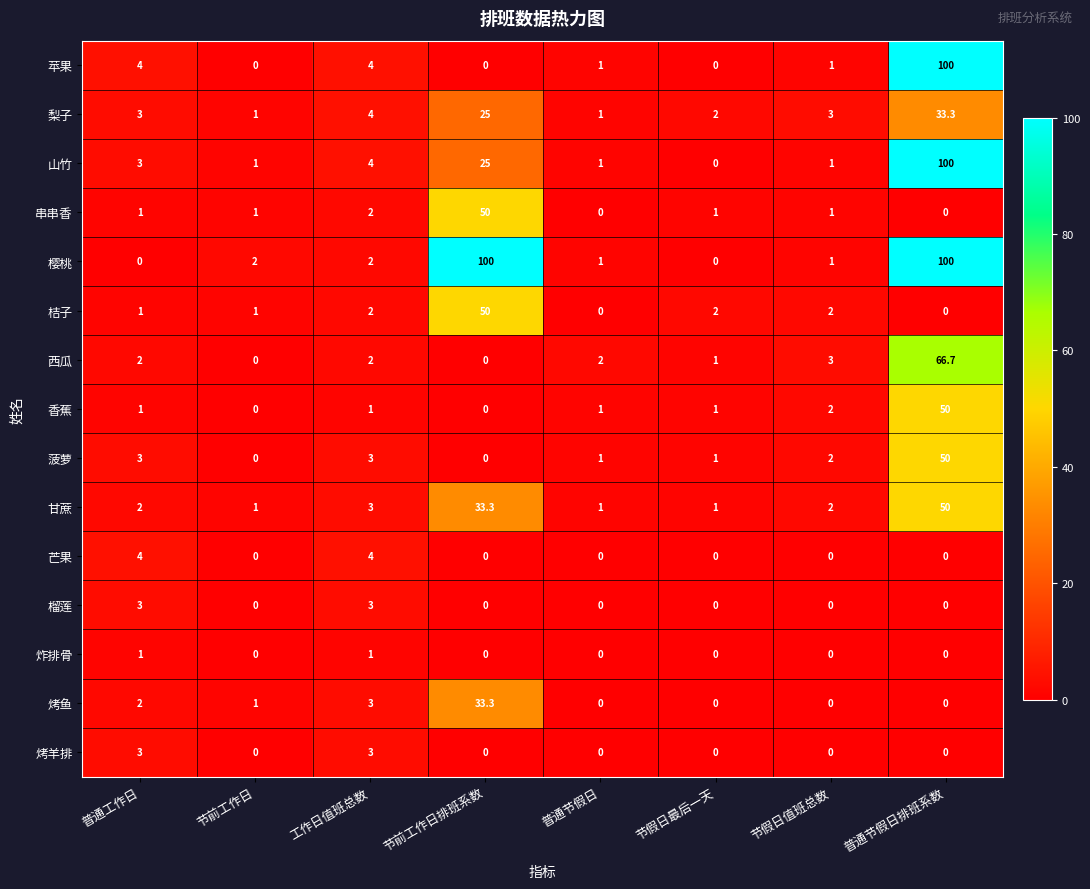

Between 节前工作日排班系数 and 普通节假日排班系数, which series saw the biggest shift?

苹果